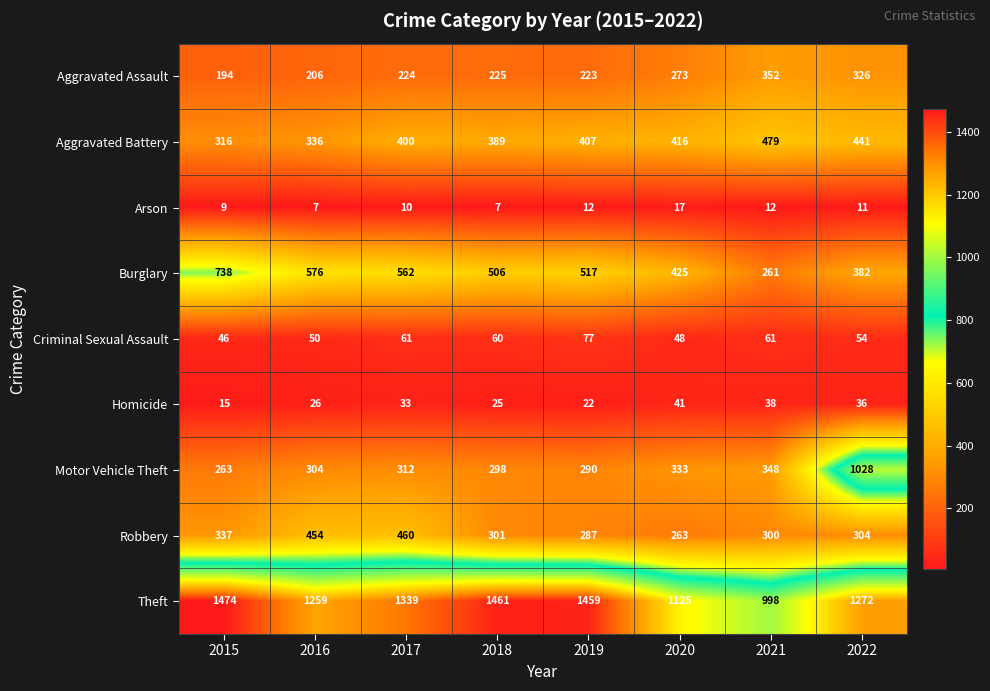

Where is Theft nearest to the value 1236?

2016